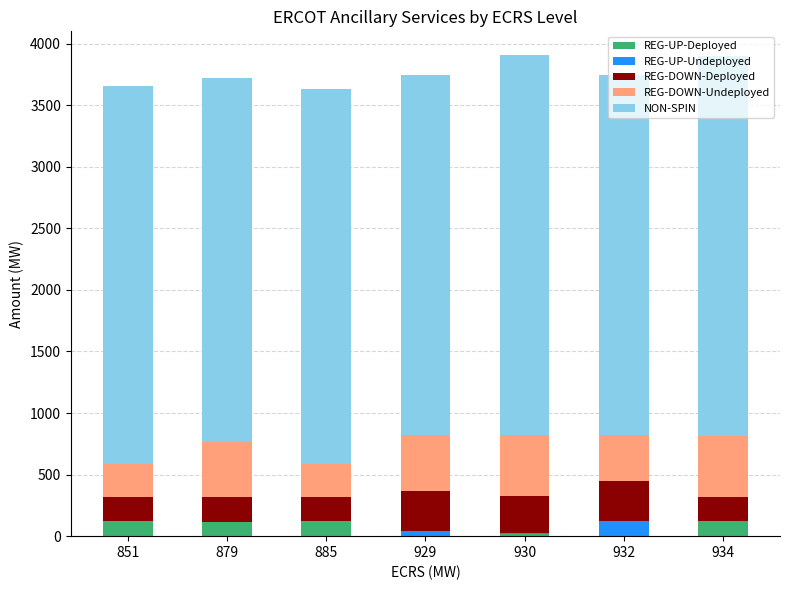

Does the chart contain stacked bars?

Yes